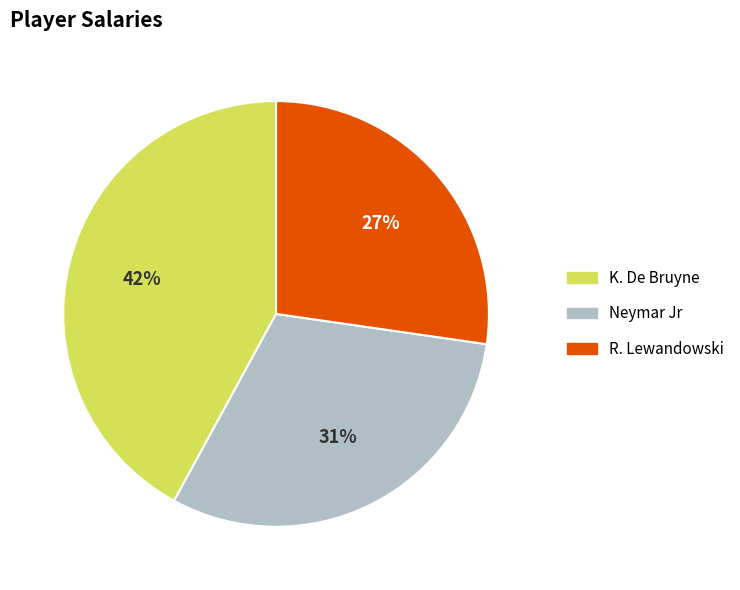

Which category has the biggest portion of the pie?

K. De Bruyne